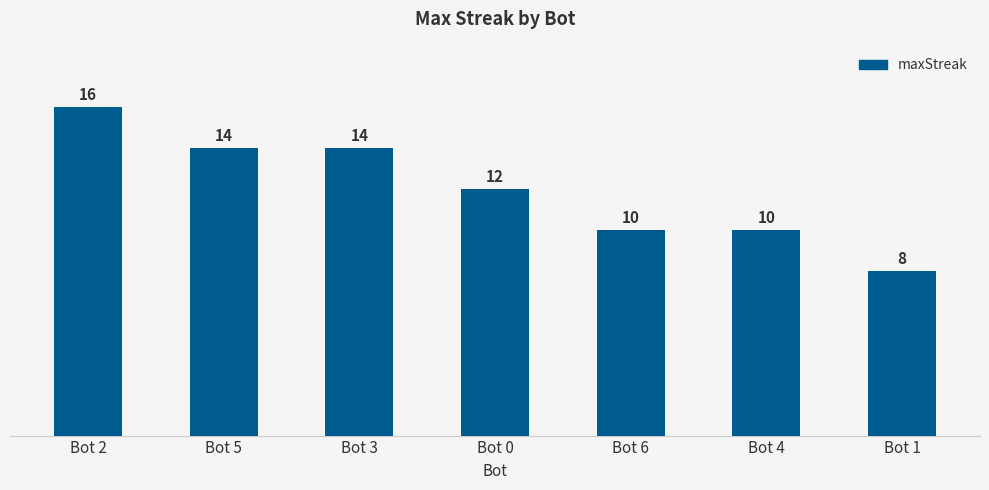

Is it true that the value at Bot 4 is 2?

False